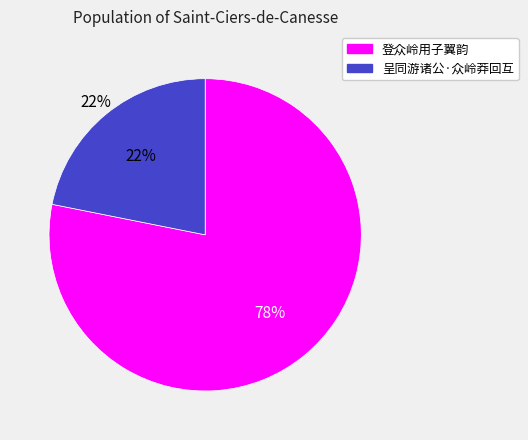

What is the change in value from 登众岭用子翼韵 to 呈同游诸公·众岭莽回互?

-460308